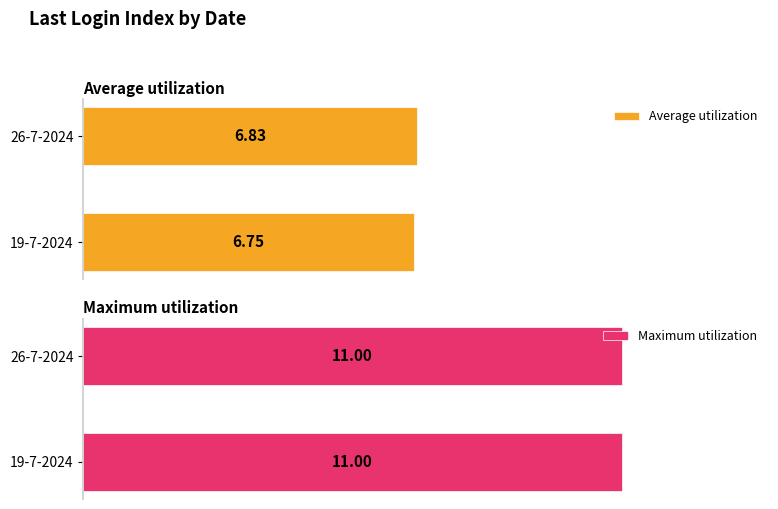

The value of Average utilization at 26-7-2024 is 6.8. True or false?

True